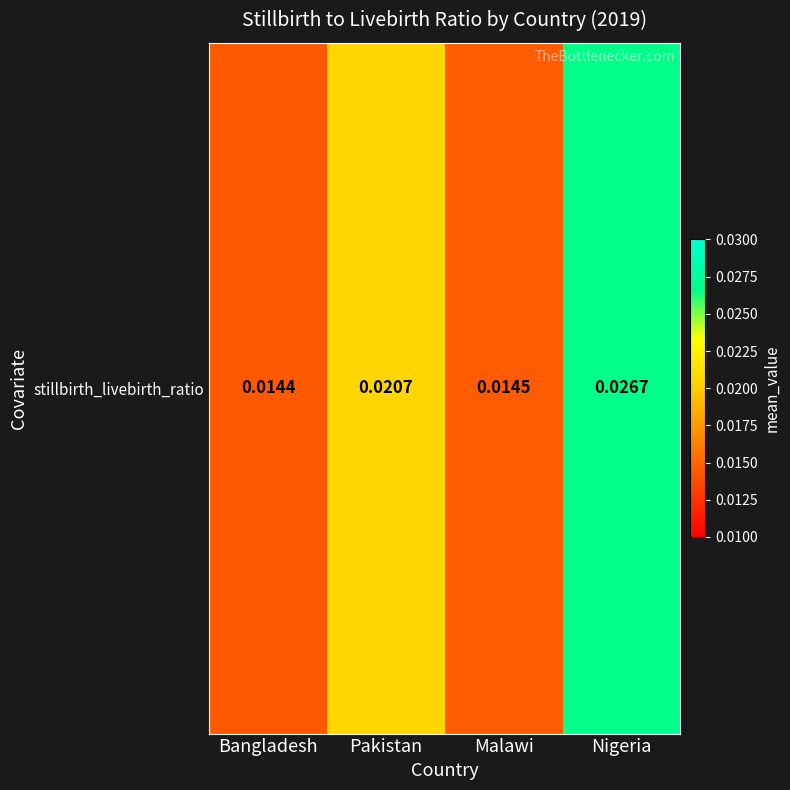

Between Pakistan and Malawi, which is larger?

Pakistan